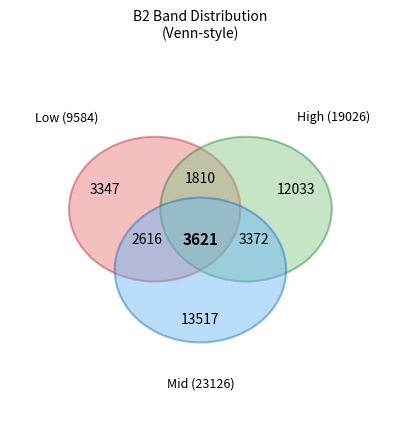

Does 28 represent more than half of the total?

No